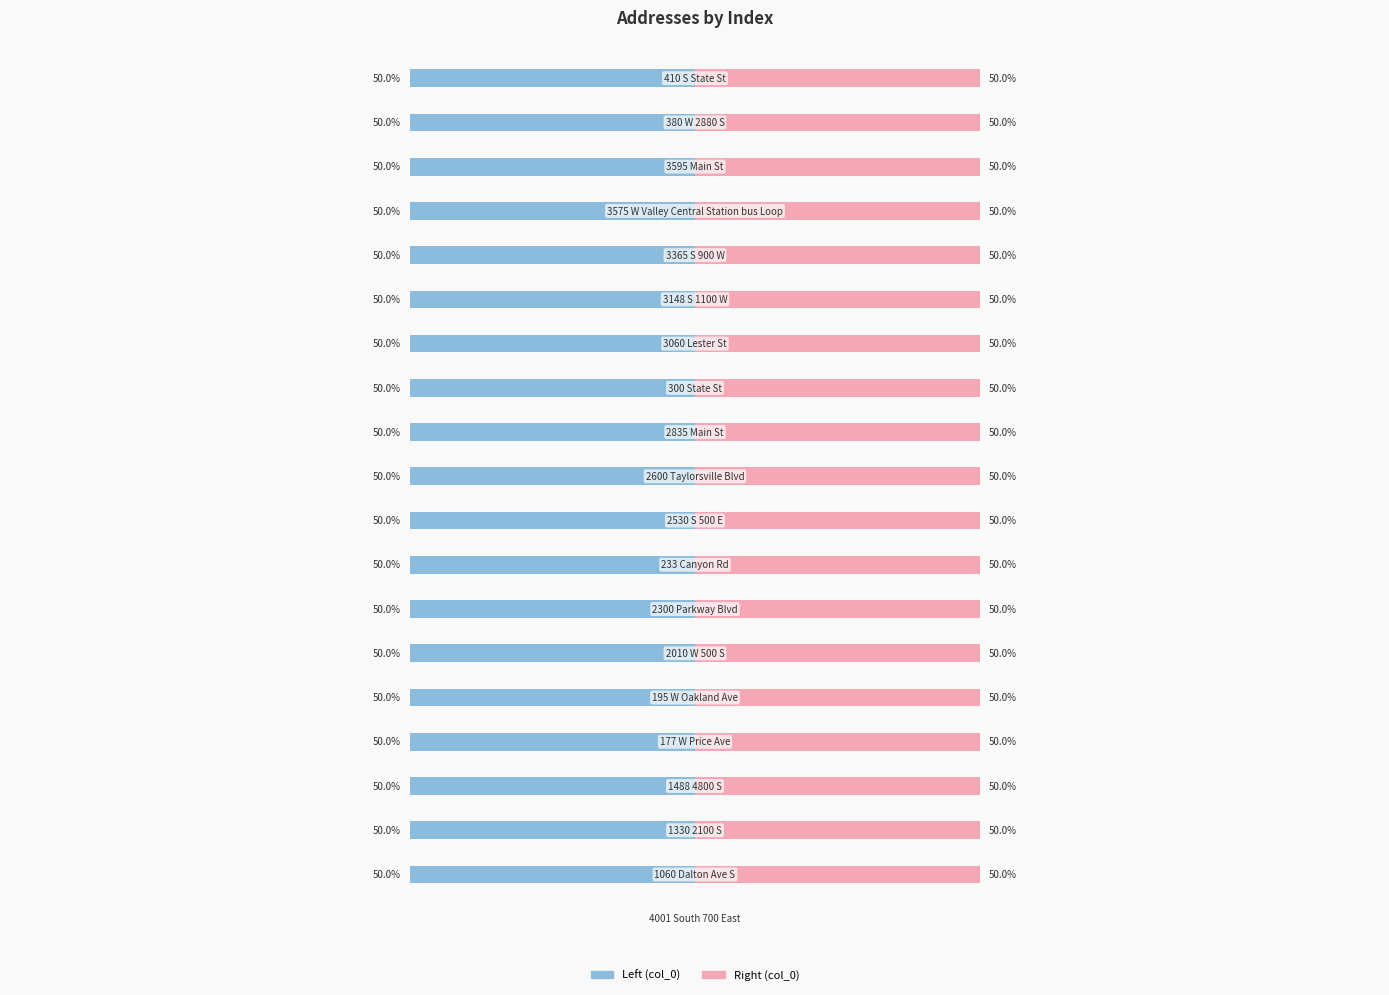

How many negative values does the Left (col_0) series have?

19